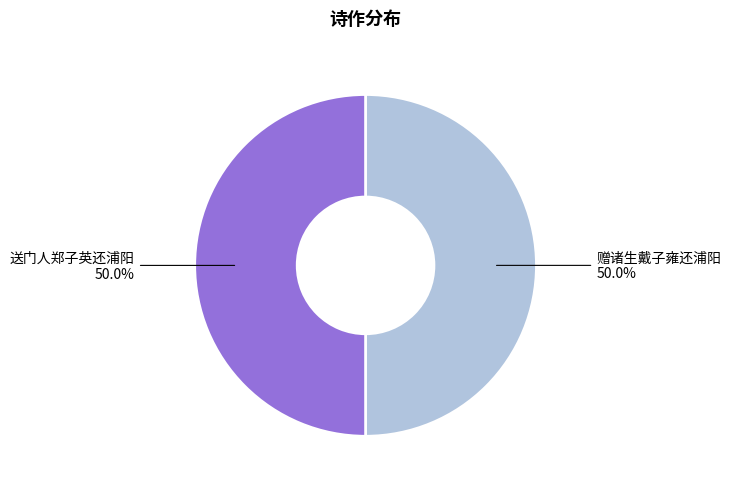

What percentage is the 赠诸生戴子雍还浦阳 slice, to the nearest percent?

50%